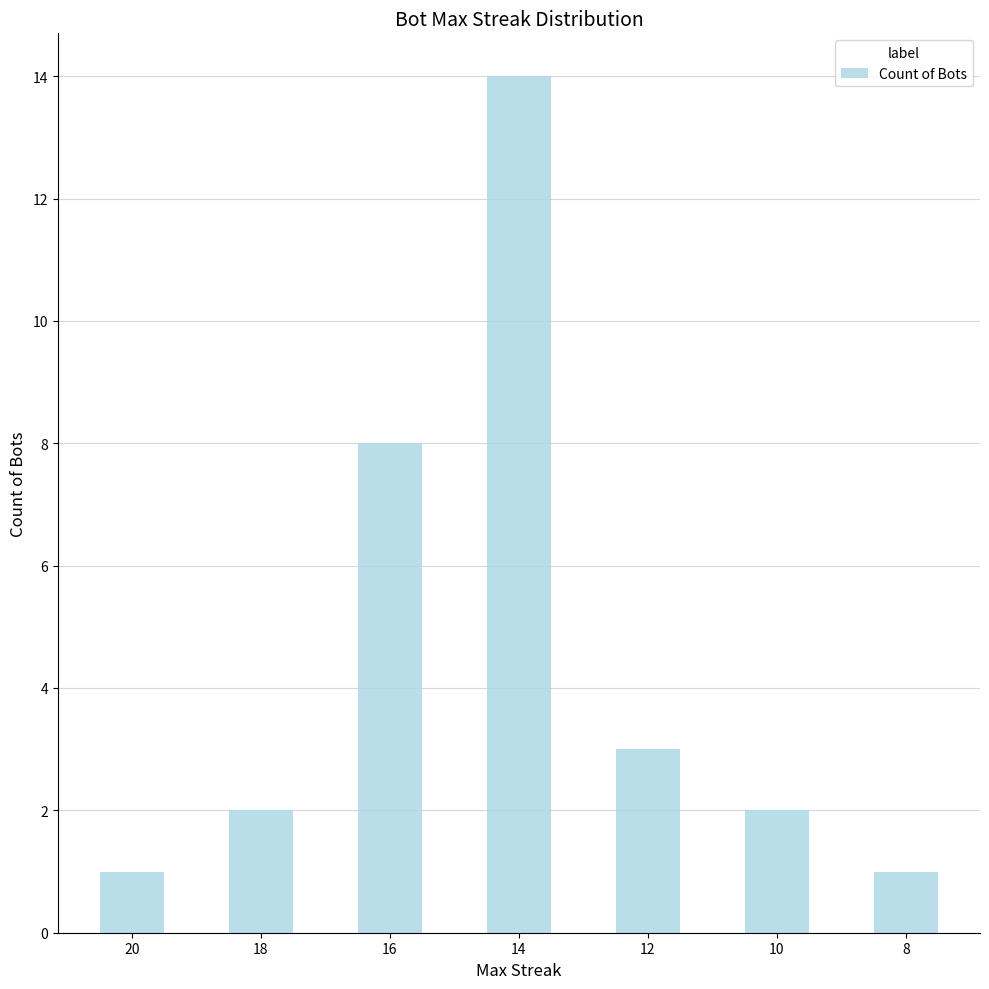

Is it true that the value at 14 is 14?

True